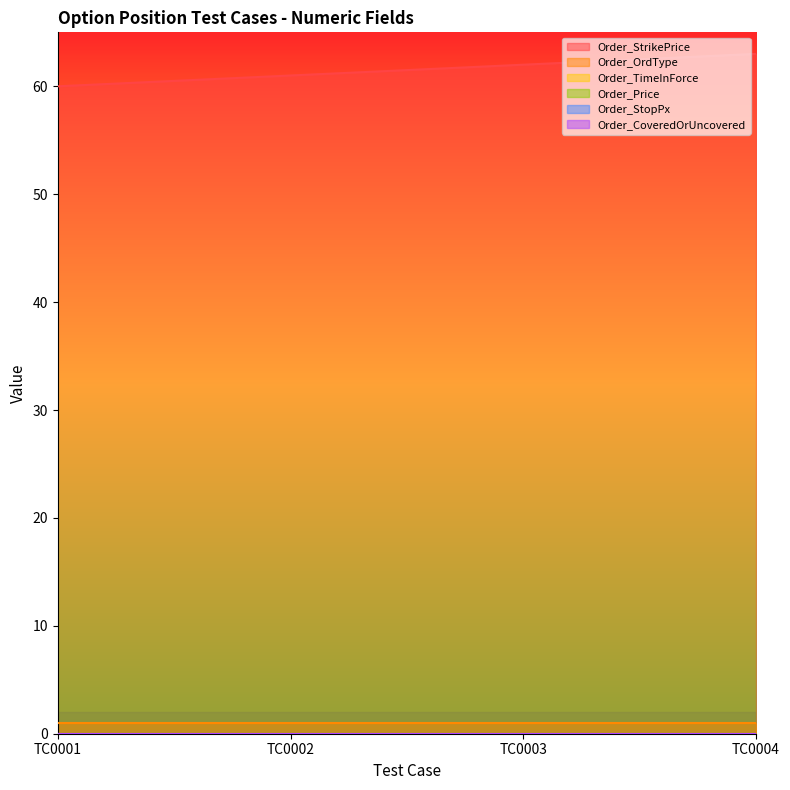

Is it true that Order_StrikePrice equals 62 at TC0003?

True